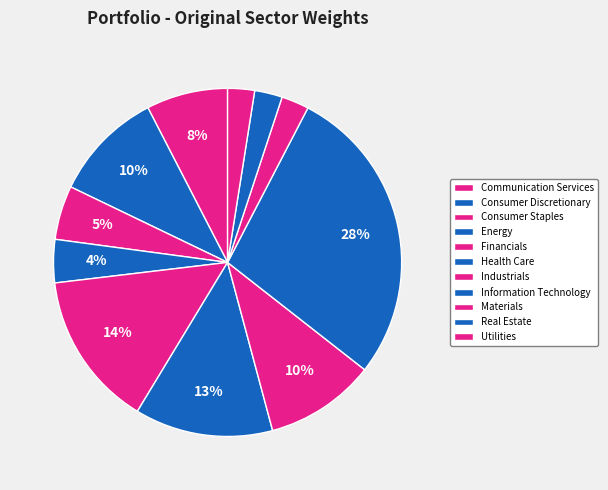

What is the ratio of the value at Health Care to the value at Energy?

3.2